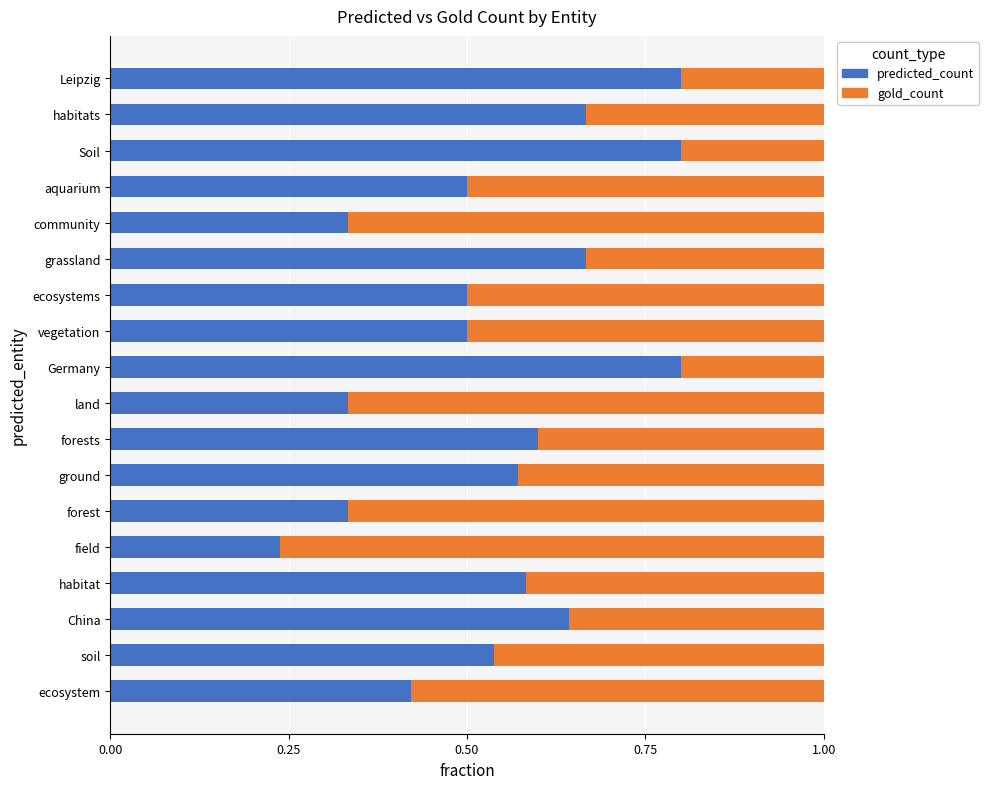

True or false: predicted_count has a value of 0.6 at China.

True